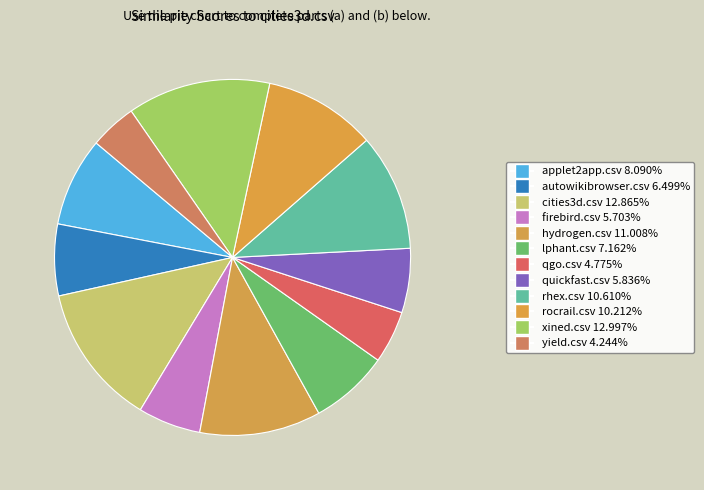

Combined, do yield.csv and applet2app.csv account for over 50%?

No